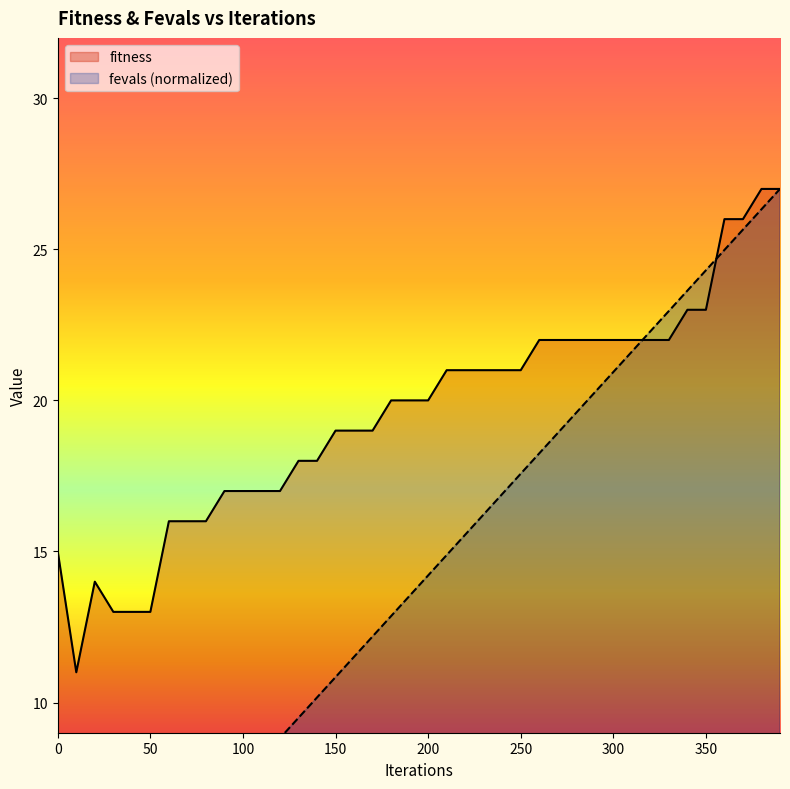

List the labels in order of fitness value, smallest first.

10, 30, 40, 50, 20, 0, 60, 70, 80, 90, 100, 110, 120, 130, 140, 150, 160, 170, 180, 190, 200, 210, 220, 230, 240, 250, 260, 270, 280, 290, 300, 310, 320, 330, 340, 350, 360, 370, 380, 390